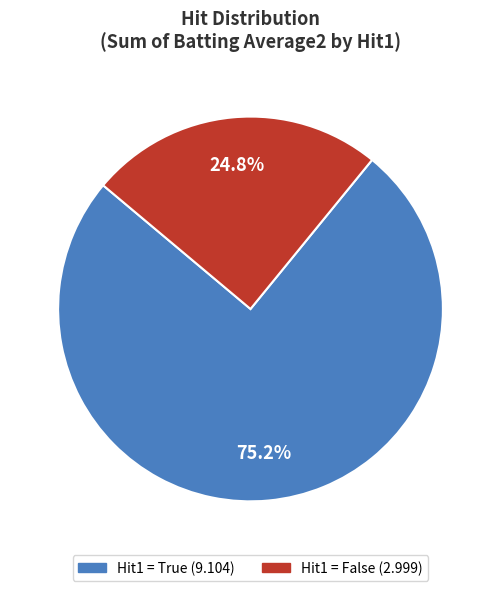

Count the number of slices in the pie.

2